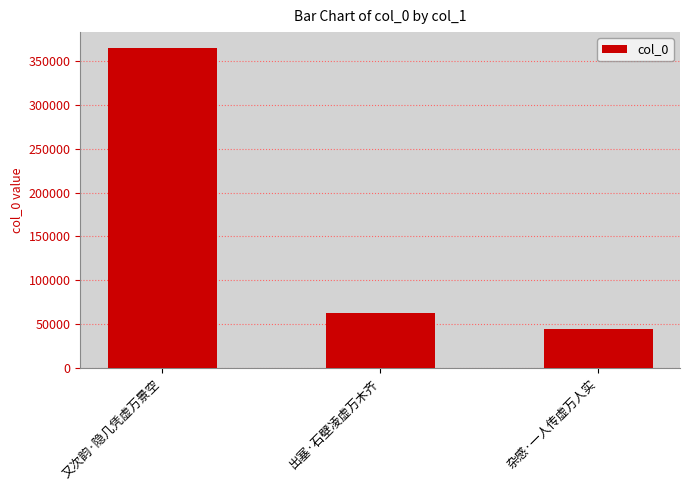

What is the difference between the values at 又次韵·隐几凭虚万景空 and 出塞·石壁凌虚万木齐?

303097